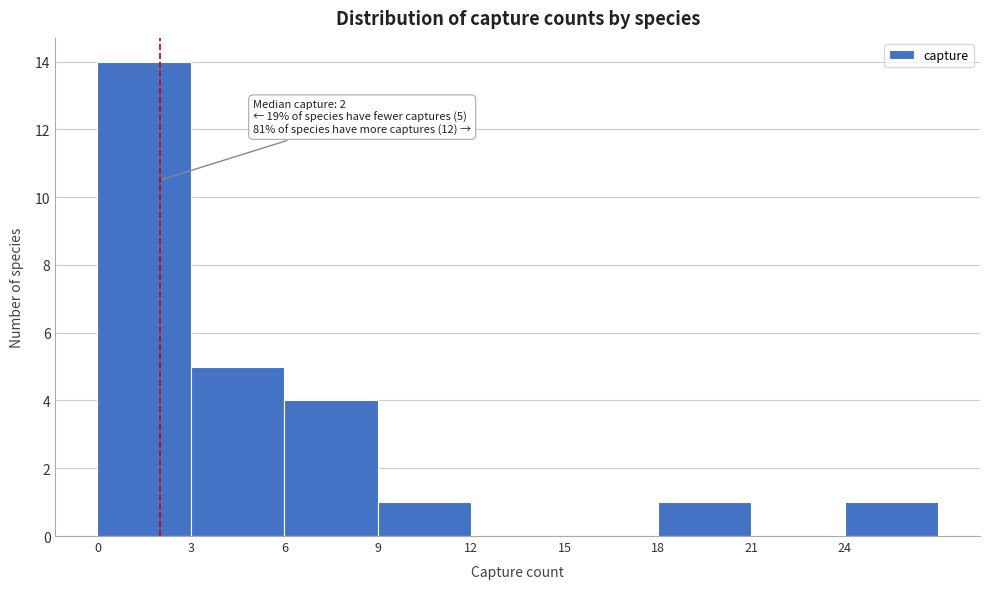

Over which range of the x-axis is the bar tallest?

0 to 3